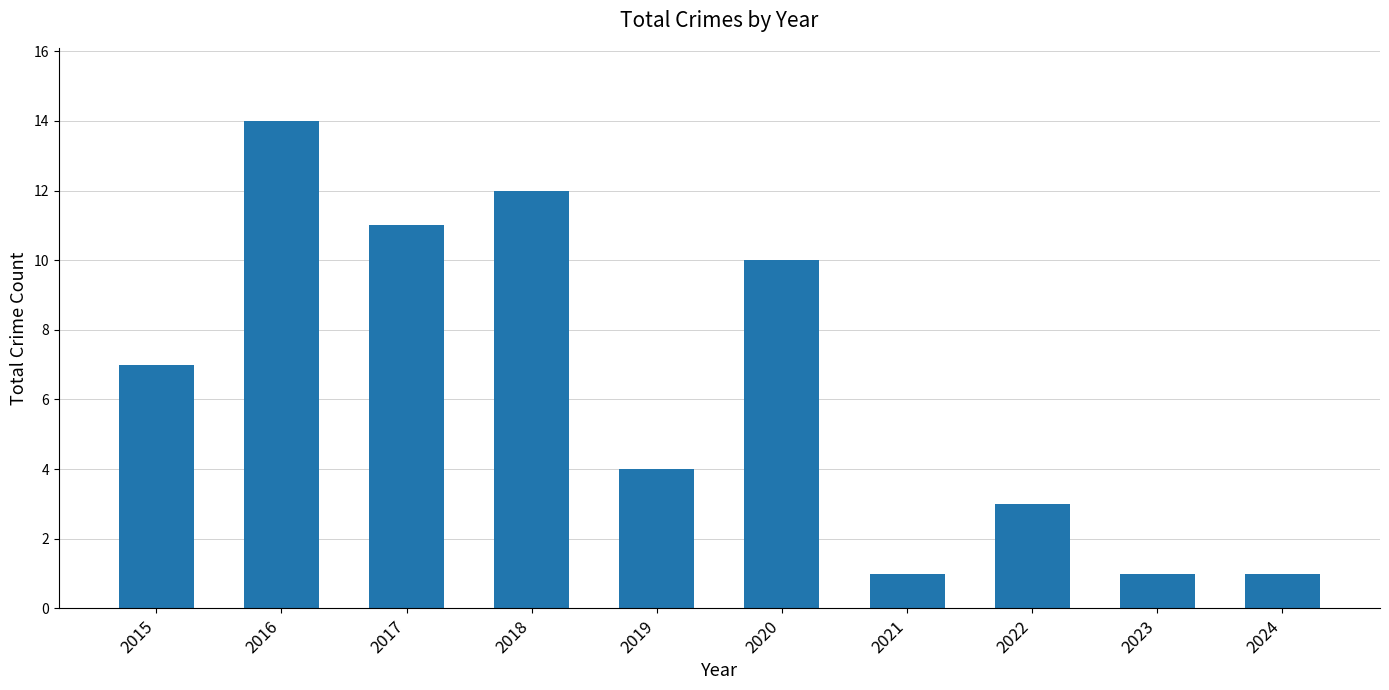

What is the change in value from 2020 to 2024?

-9